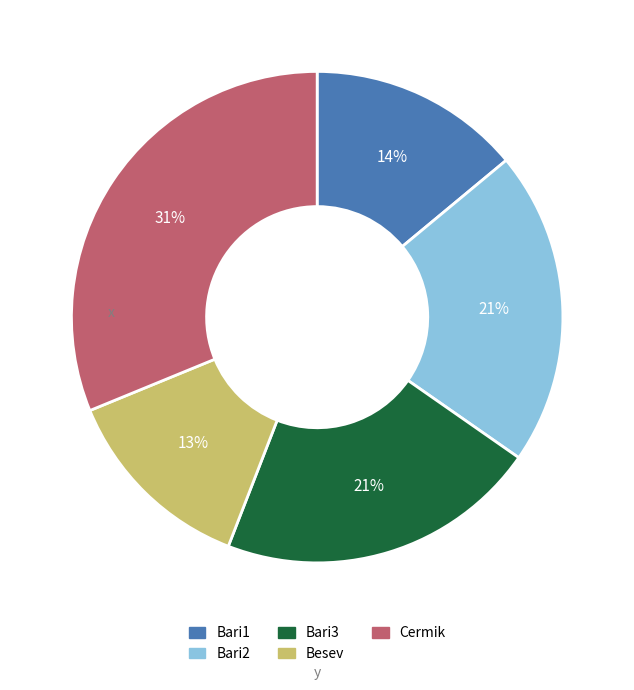

To the nearest percent, what is the difference between the largest and smallest slice percentages?

18%